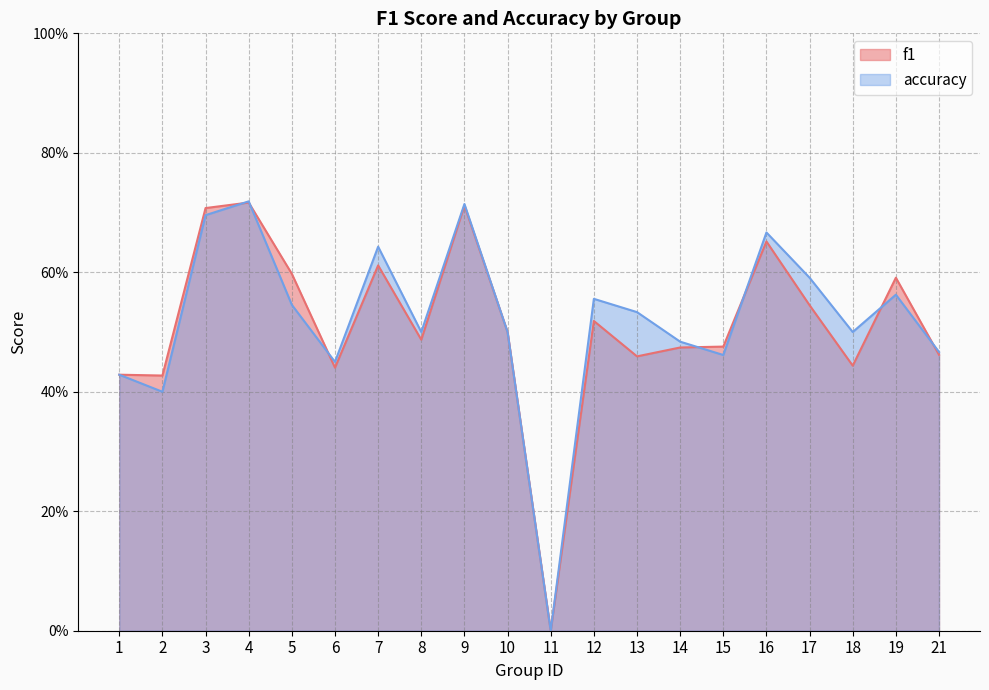

Reading left to right, what are all the values shown in this chart?

f1: 0.4	0.4	0.7	0.7	0.6	0.4	0.6	0.5	0.7	0.5	0.0	0.5	0.5	0.5	0.5	0.7	0.5	0.4	0.6	0.5
accuracy: 0.4	0.4	0.7	0.7	0.5	0.5	0.6	0.5	0.7	0.5	0.0	0.6	0.5	0.5	0.5	0.7	0.6	0.5	0.6	0.5